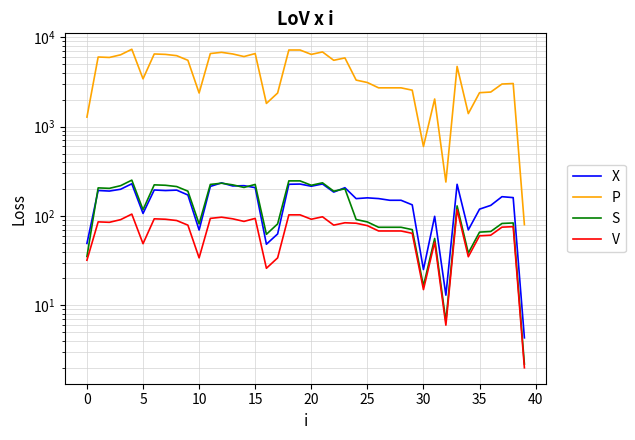

At which label does S reach its minimum?

39